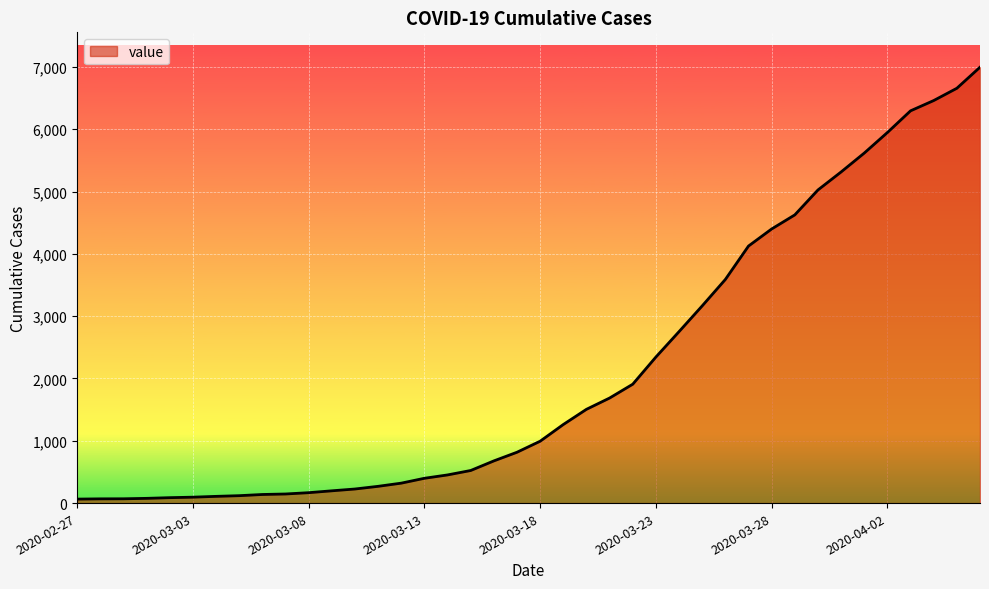

What is the greatest value displayed?

6995